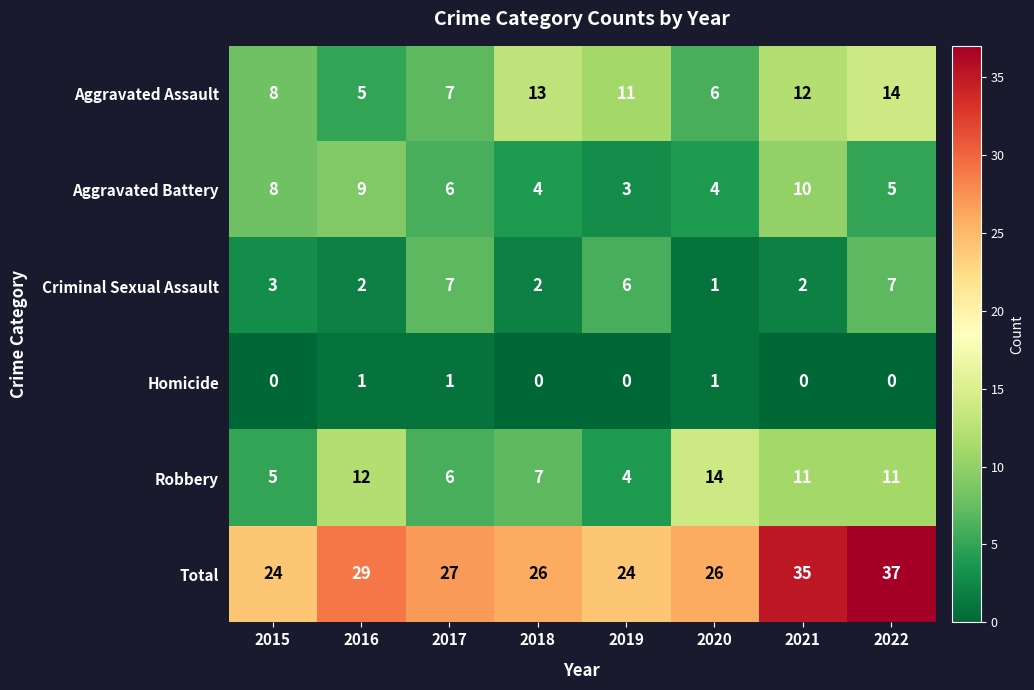

At how many categories does at least one series exceed 10?

8